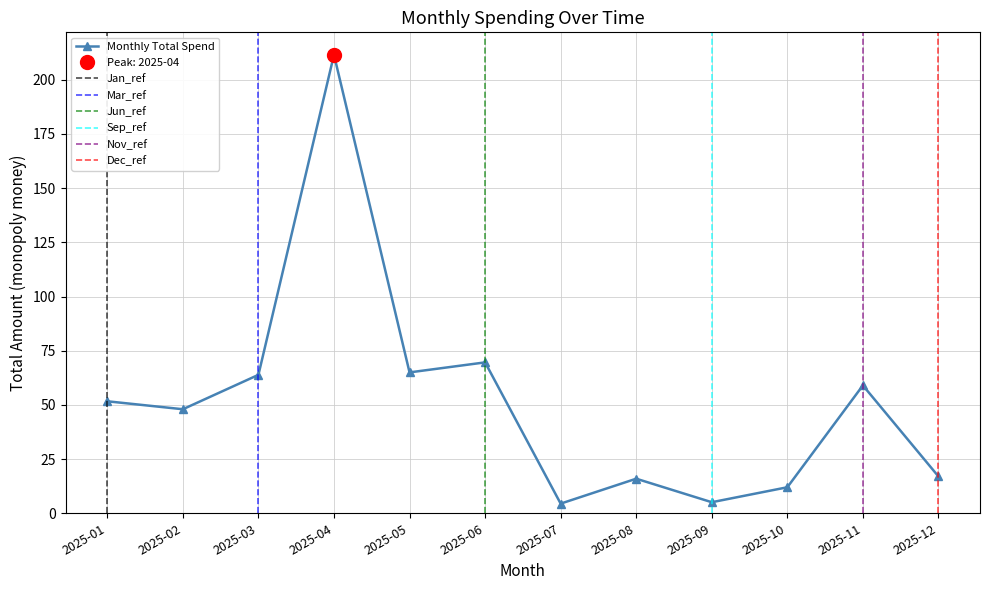

At which label does the data first exceed 51?

2025-01